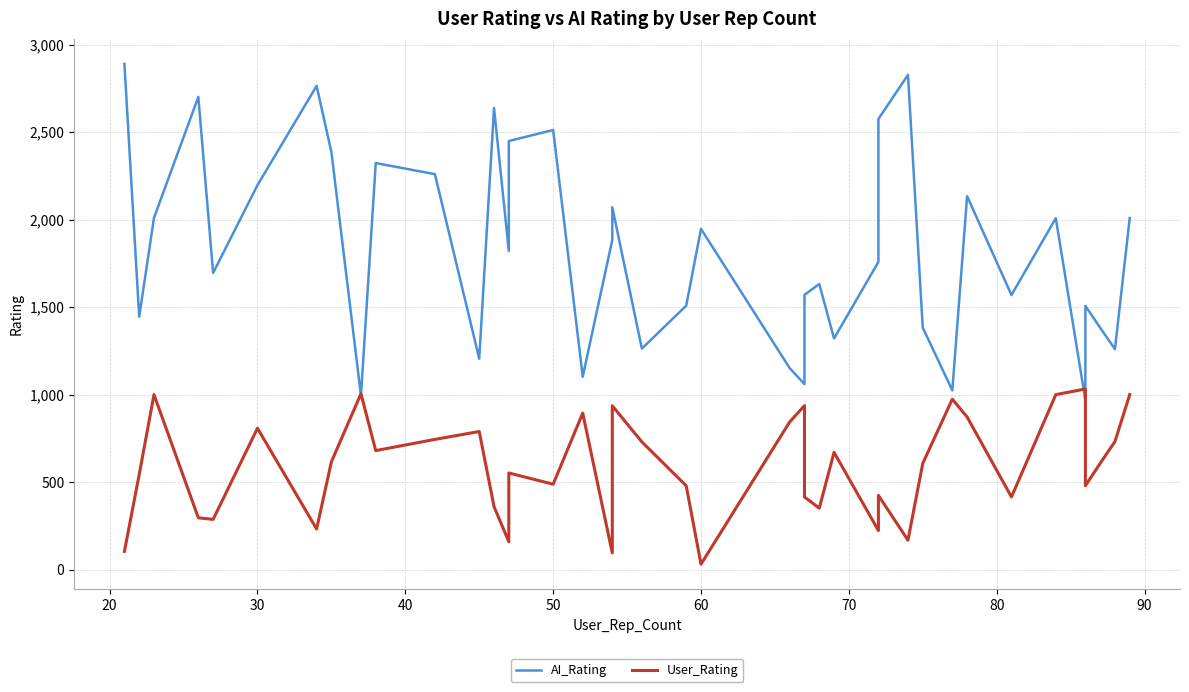

At which category is the sum across all series the highest?

30